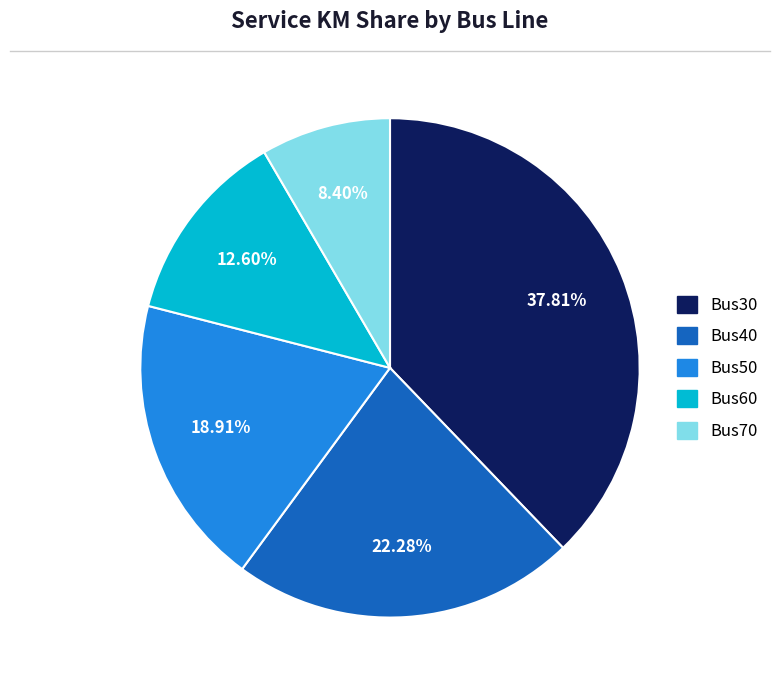

Is it true that Bus40 is 46% of the pie?

False